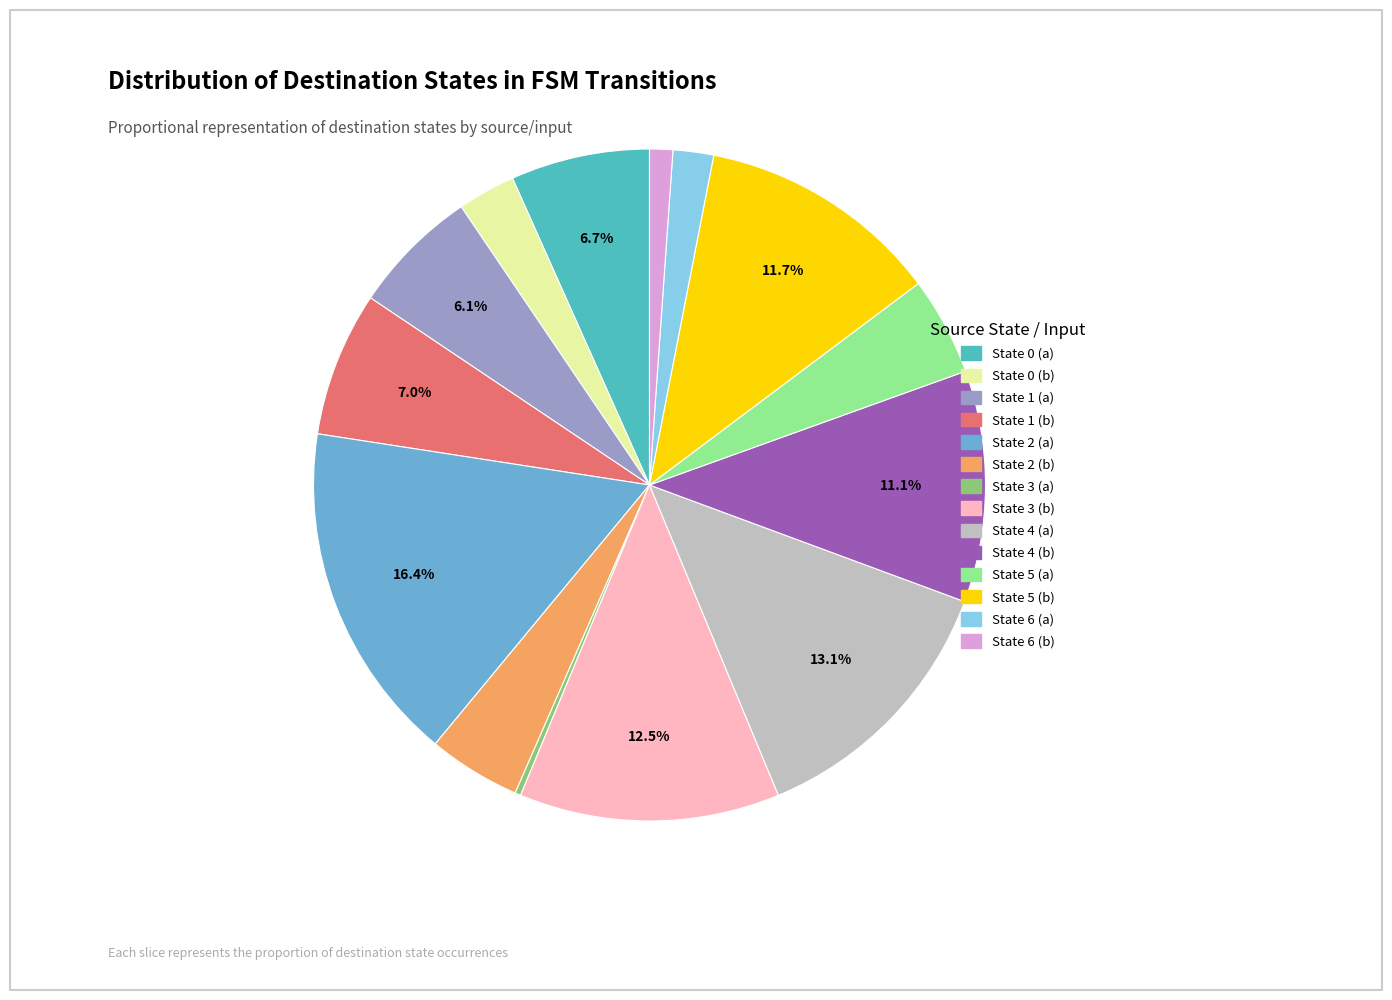

To the nearest percent, what is the difference between the largest and smallest slice percentages?

16%